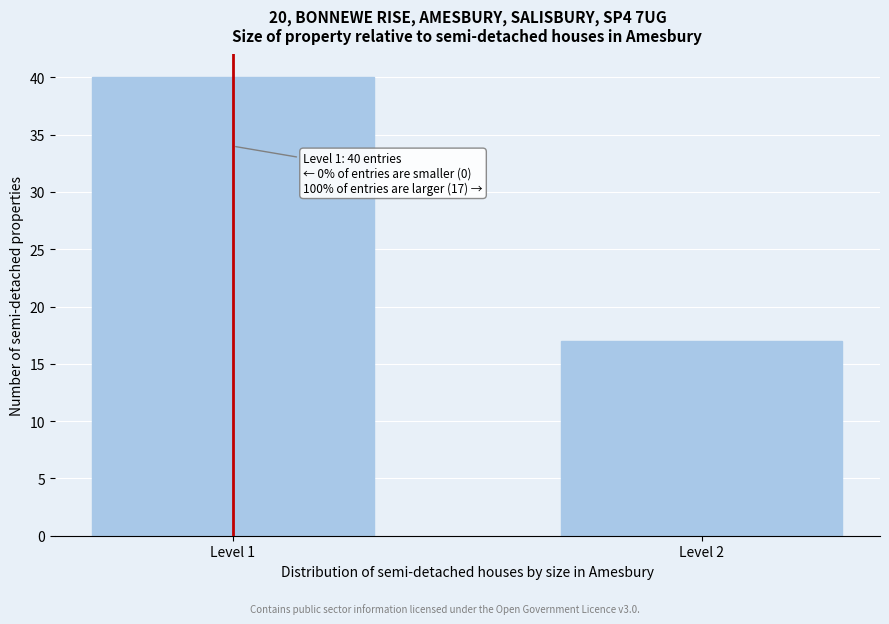

Reading right to left, transcribe all the data shown in this chart.

17	40